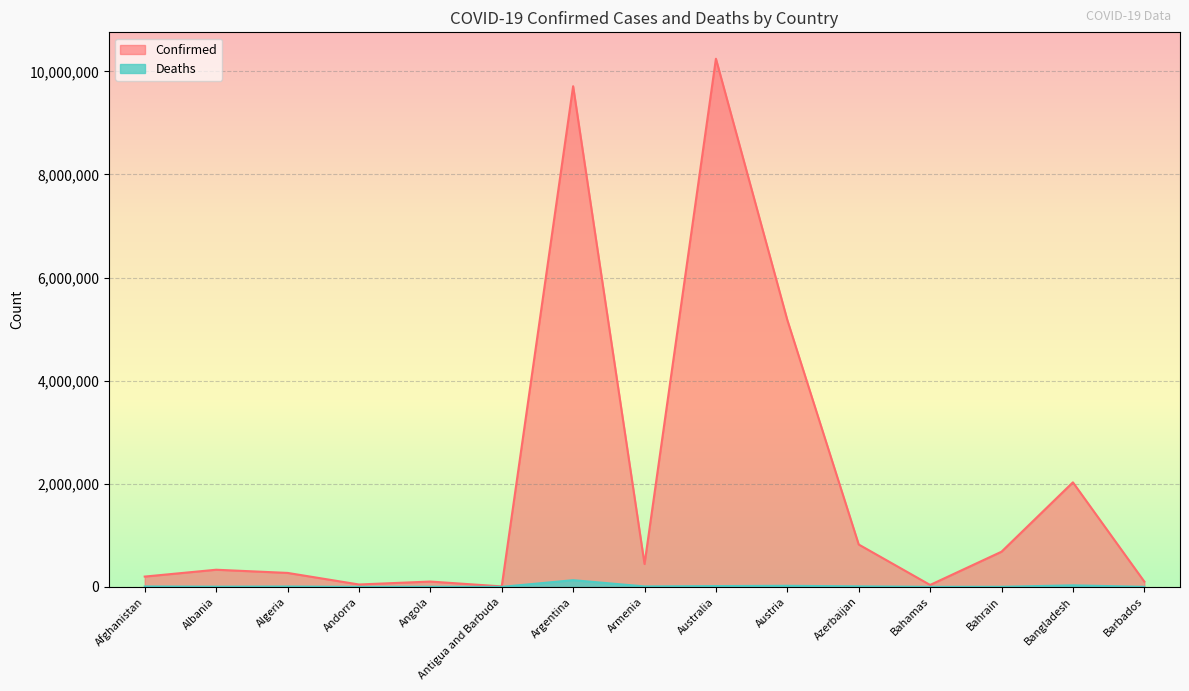

True or false: Deaths has more than 1 points higher than both neighbors.

True